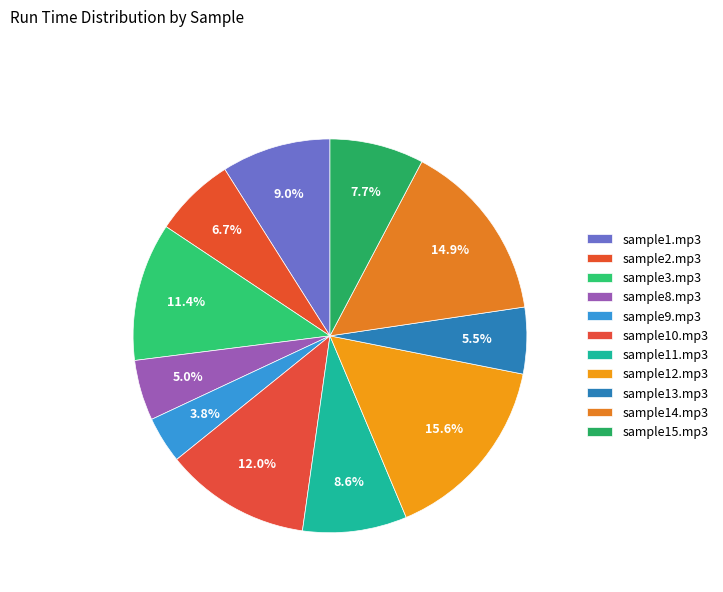

The sample10.mp3 slice represents 12% of the pie. True or false?

True